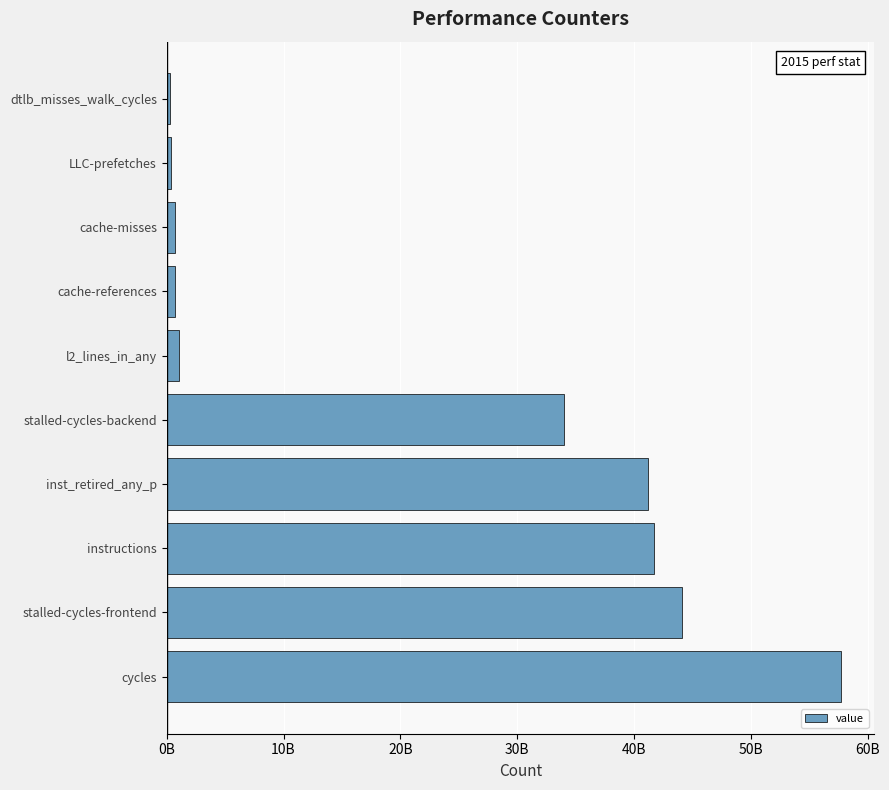

Are the bars horizontal?

Yes